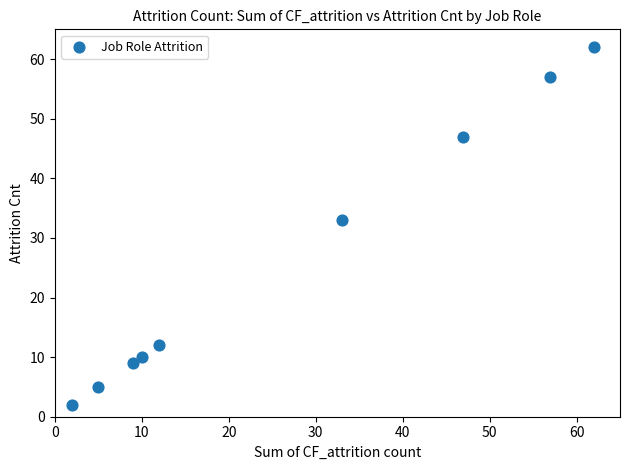

What is the average X value?

26